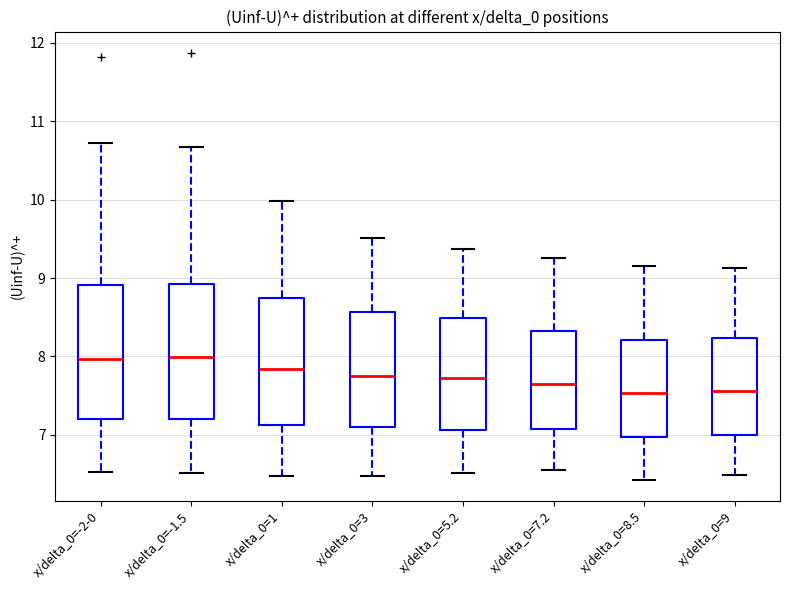

Where is the upper edge of the box for x/delta_0=9 on the y-axis? The values are not printed on the chart, so give them approximately, as read against the axis.

8.2